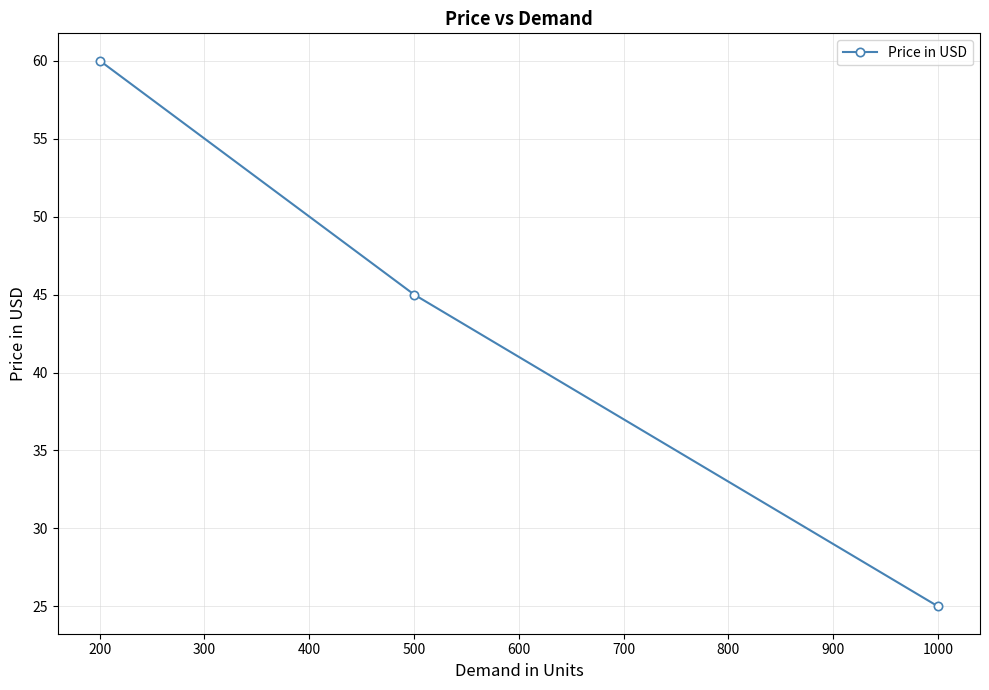

What is the difference between the maximum and minimum values?

35